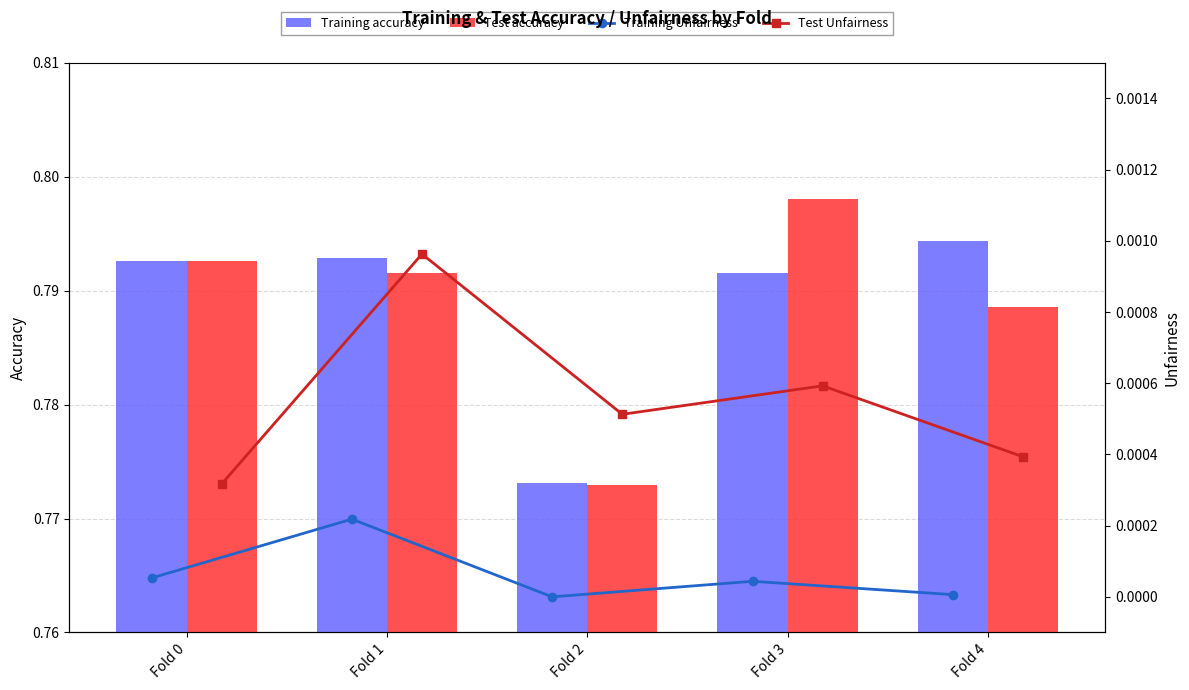

Reading right to left, transcribe all the data shown in this chart.

Training accuracy: 0.8	0.8	0.8	0.8	0.8
Test accuracy: 0.8	0.8	0.8	0.8	0.8
Training Unfairness: 0.0	0.0	0.0	0.0	0.0
Test Unfairness: 0.0	0.0	0.0	0.0	0.0